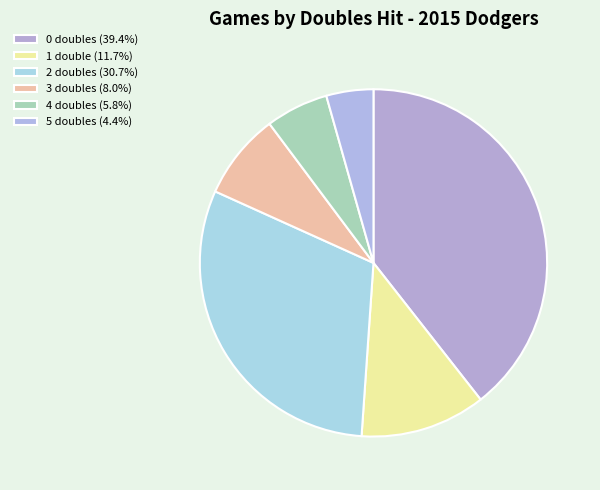

To the nearest percent, what is the average slice percentage?

17%